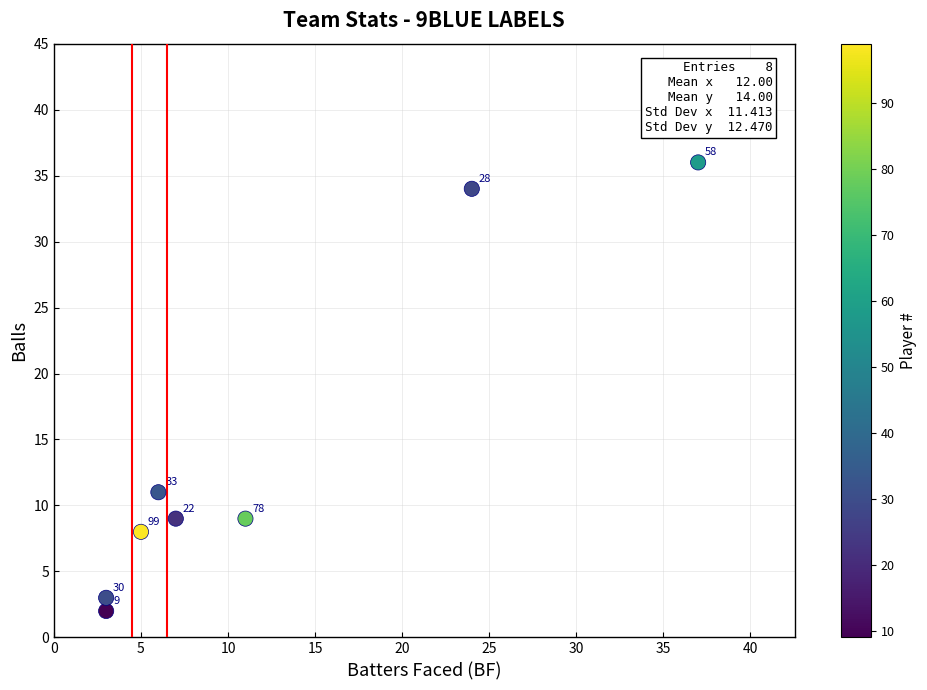

What is the average X value?

12